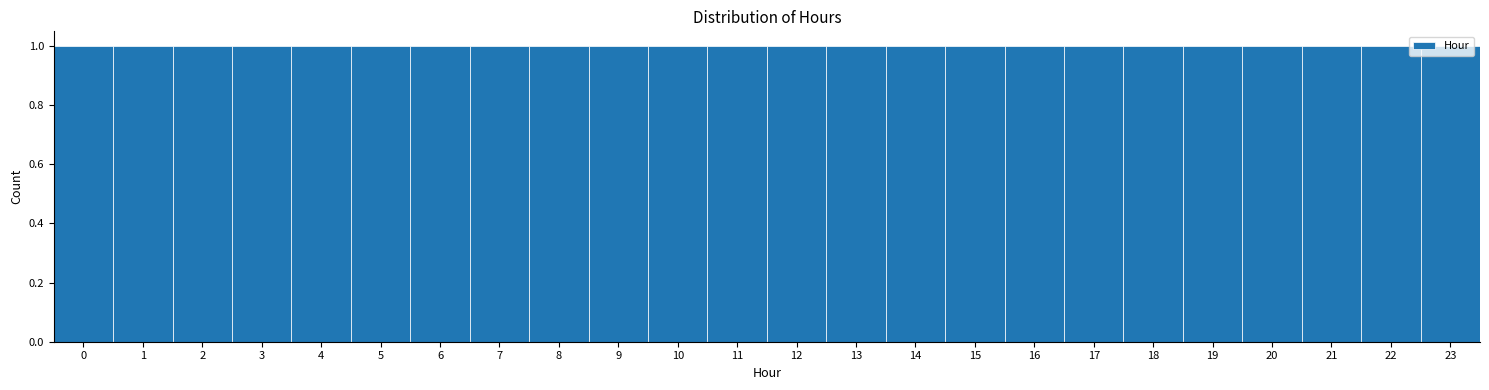

Reading left to right, transcribe this chart: for each bar, give the range it covers on the x-axis and its height. The values are not printed on the chart, so give them approximately, as read against the axis.

-0.5 to 0.5: 1
0.5 to 1.5: 1
1.5 to 2.5: 1
2.5 to 3.5: 1
3.5 to 4.5: 1
4.5 to 5.5: 1
5.5 to 6.5: 1
6.5 to 7.5: 1
7.5 to 8.5: 1
8.5 to 9.5: 1
9.5 to 10.5: 1
10.5 to 11.5: 1
11.5 to 12.5: 1
12.5 to 13.5: 1
13.5 to 14.5: 1
14.5 to 15.5: 1
15.5 to 16.5: 1
16.5 to 17.5: 1
17.5 to 18.5: 1
18.5 to 19.5: 1
19.5 to 20.5: 1
20.5 to 21.5: 1
21.5 to 22.5: 1
22.5 to 23.5: 1